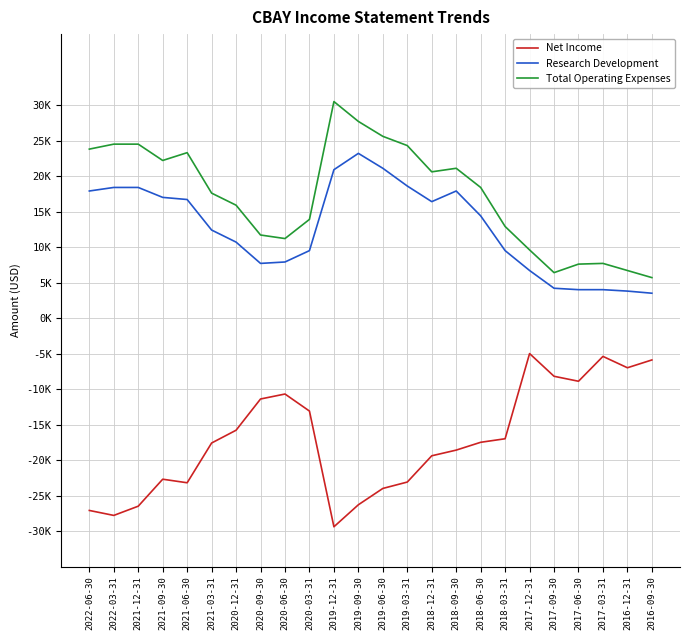

What is the label of the 1st point from the left?

2022-06-30